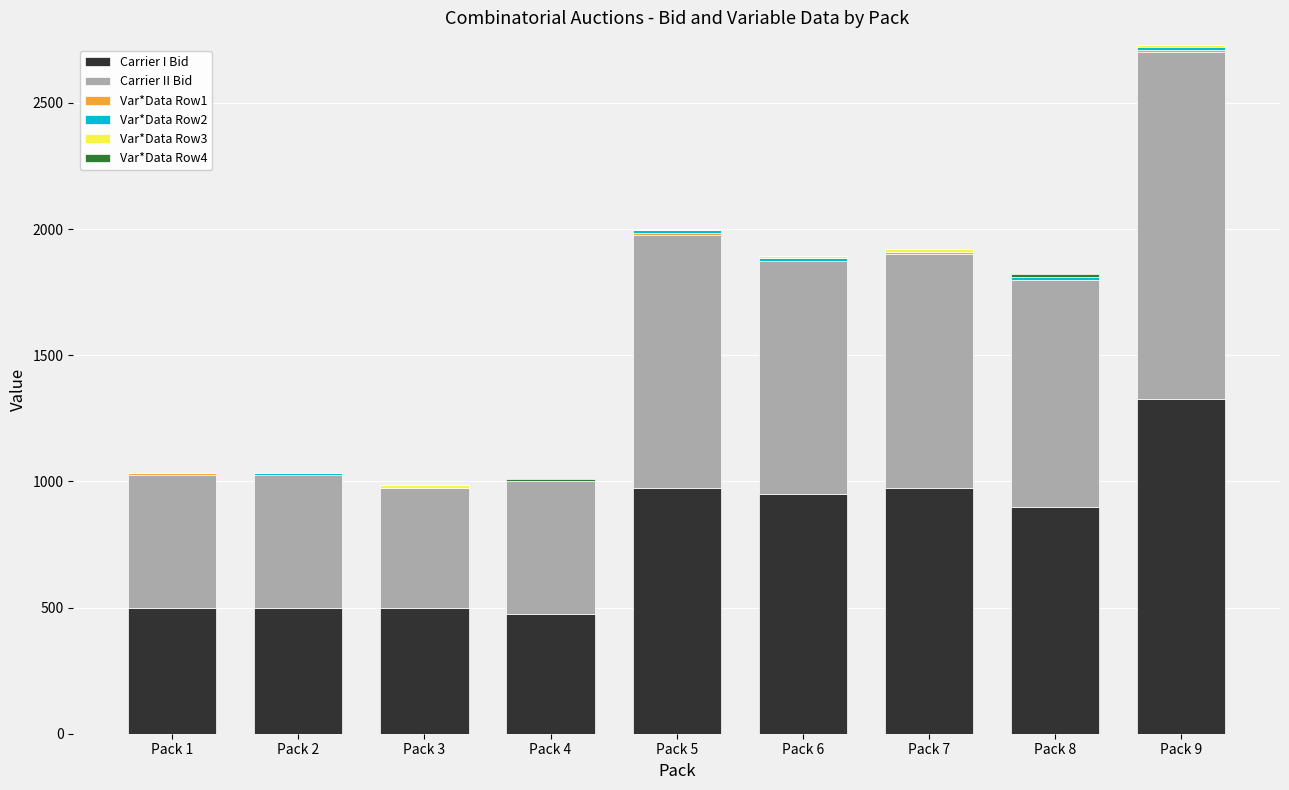

At which label does Carrier I Bid reach its peak?

Pack 9